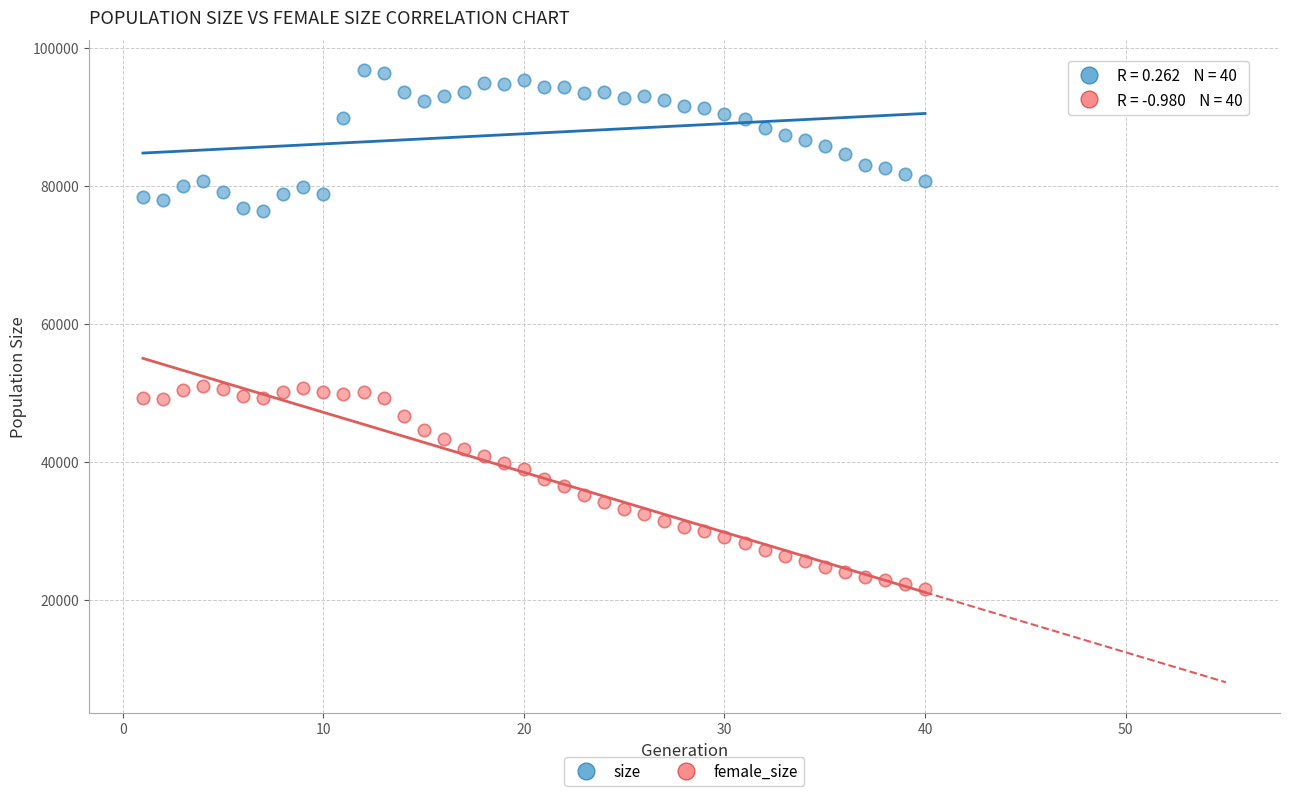

Which series contains the lowest Y value?

female_size